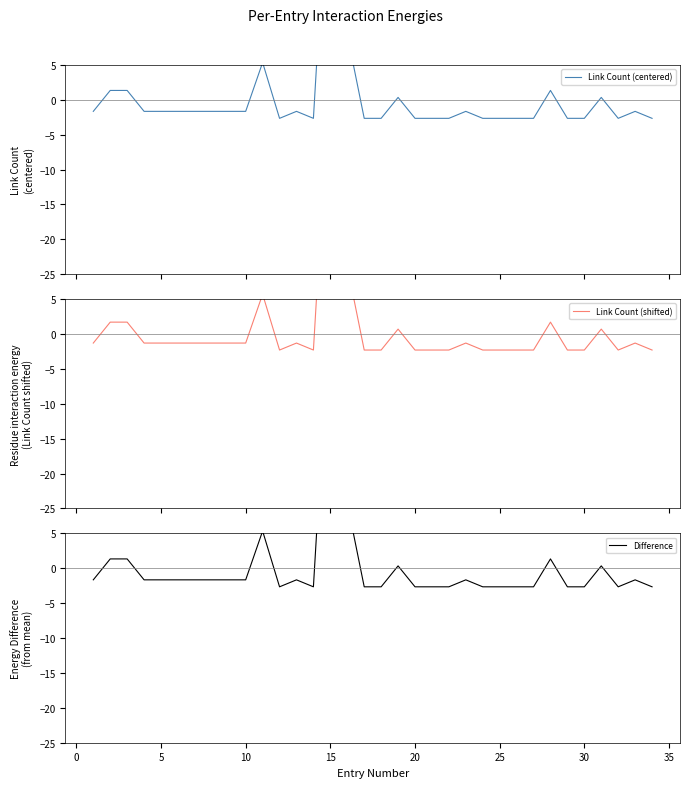

List the series in order of their peak value, highest first.

Link Count (shifted), Link Count (centered), Difference